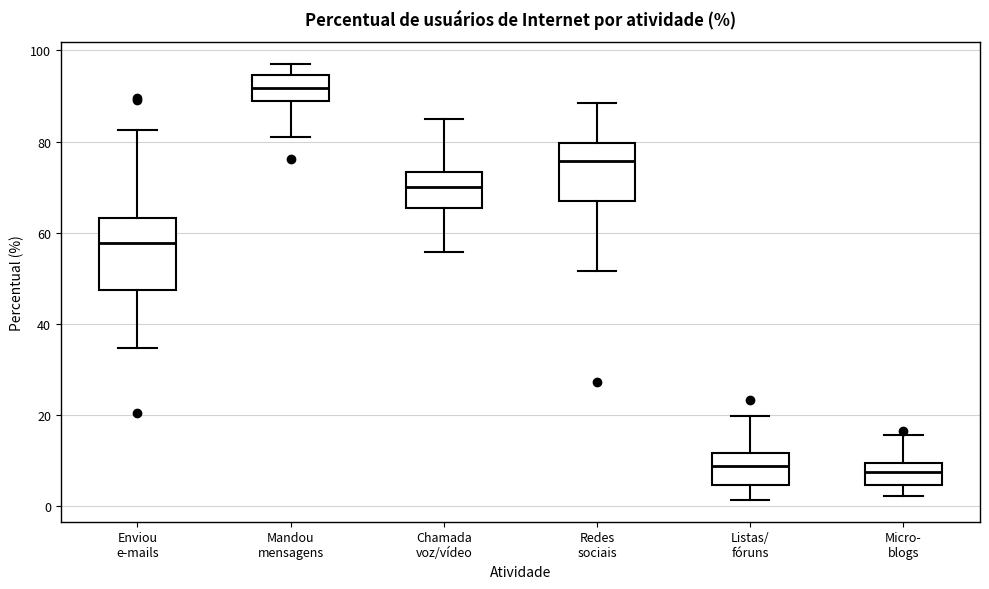

Reading left to right, read every box against the y-axis: the position of its median line, the range the box covers, and the ends of its whiskers. The values are not printed on the chart, so give them approximately, as read against the axis.

Enviou e-mails: median 58, box 48 to 64, whiskers 34 to 82
Mandou mensagens: median 92, box 88 to 94, whiskers 82 to 98
Chamada voz/vídeo: median 70, box 66 to 74, whiskers 56 to 84
Redes sociais: median 76, box 66 to 80, whiskers 52 to 88
Listas/ fóruns: median 8, box 4 to 12, whiskers 2 to 20
Micro- blogs: median 8, box 4 to 10, whiskers 2 to 16